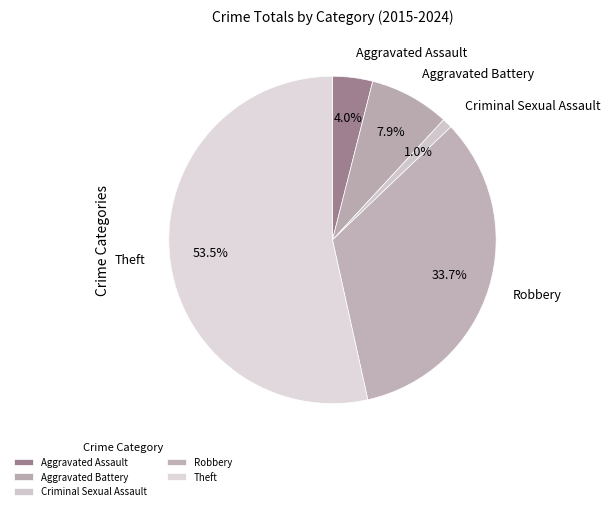

How many slices are in this pie chart?

5